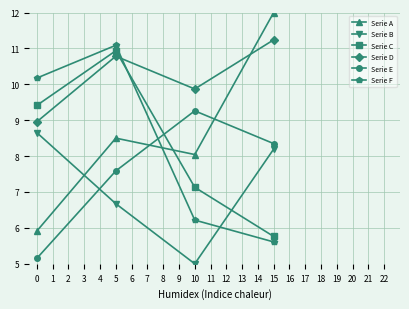

Between 0 and 5, which series saw the biggest shift?

Serie A